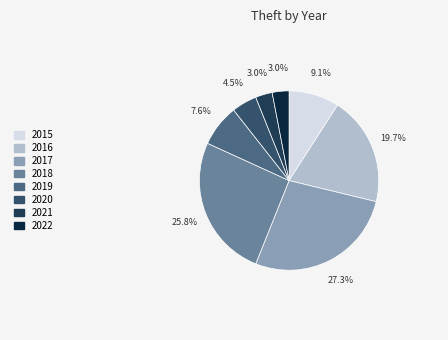

To the nearest percent, what portion does 2015 represent?

9%